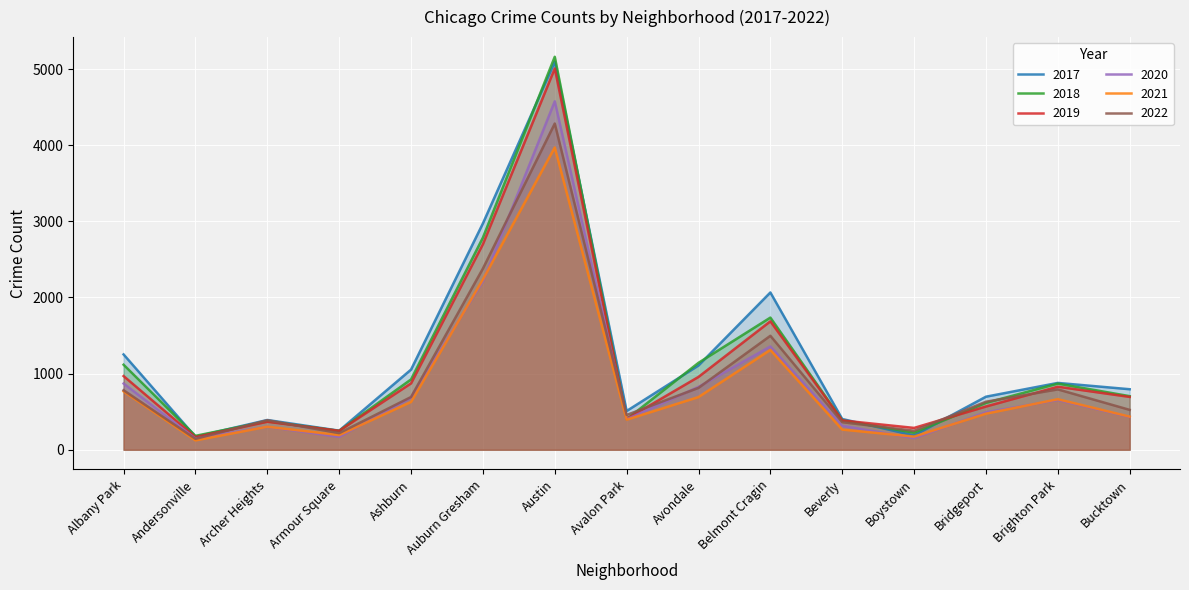

Rank the series at Auburn Gresham from highest to lowest value.

2017, 2018, 2019, 2022, 2021, 2020